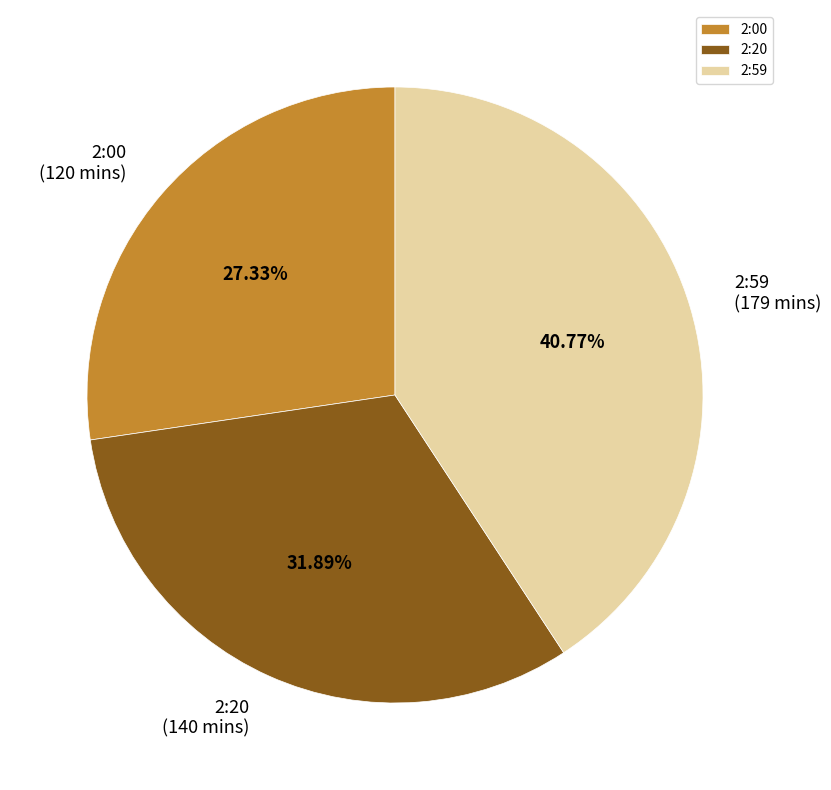

To the nearest percent, what percentage of the pie is 2:20?

32%